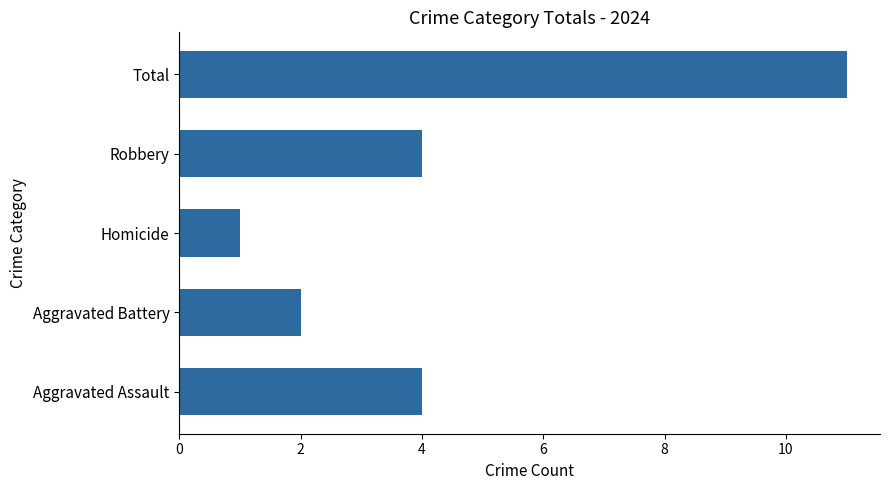

Reading top to bottom, list all the values displayed in this chart.

Total=11	Robbery=4	Homicide=1	Aggravated Battery=2	Aggravated Assault=4